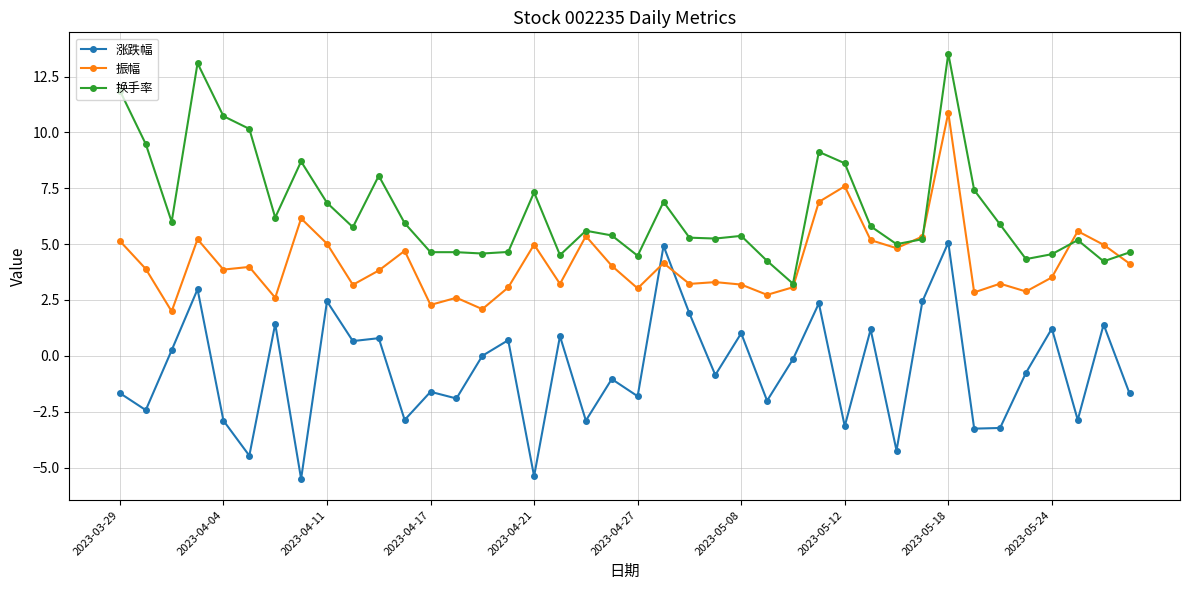

What is the greatest value displayed?

13.5